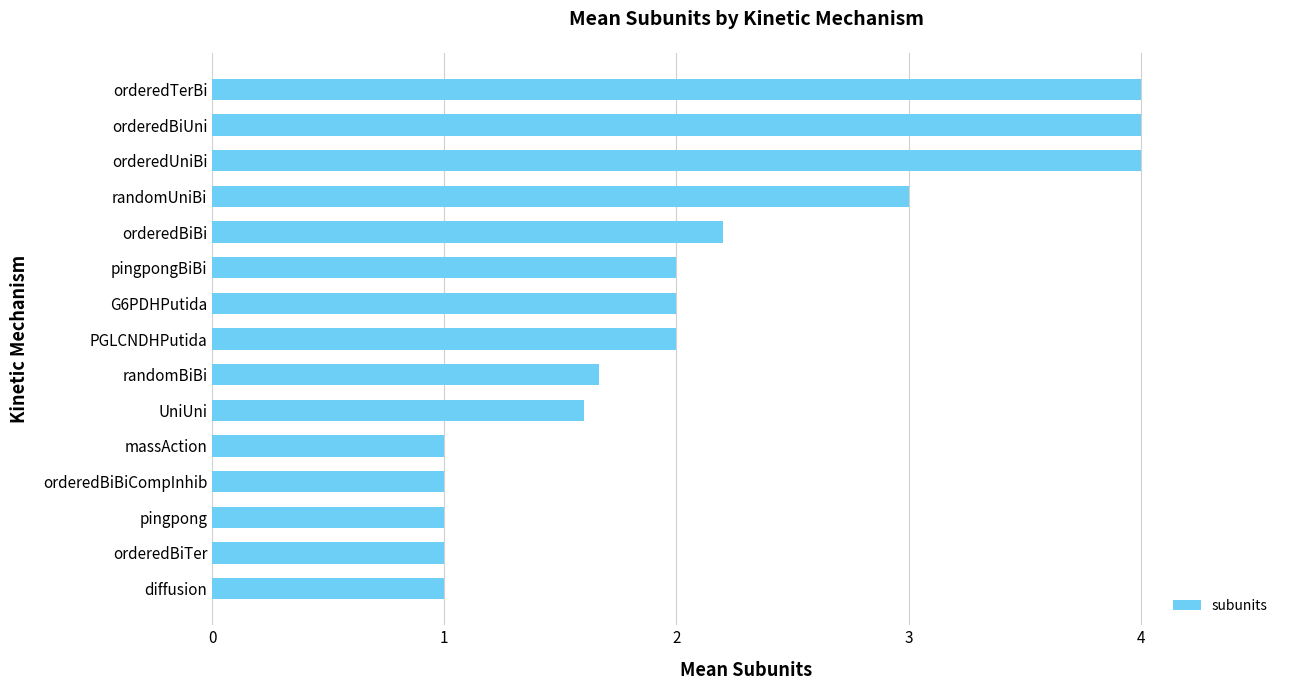

Reading bottom to top, what are all the values shown in this chart?

diffusion=1.0	orderedBiTer=1.0	pingpong=1.0	orderedBiBiCompInhib=1.0	massAction=1.0	UniUni=1.6	randomBiBi=1.7	PGLCNDHPutida=2.0	G6PDHPutida=2.0	pingpongBiBi=2.0	orderedBiBi=2.2	randomUniBi=3.0	orderedUniBi=4.0	orderedBiUni=4.0	orderedTerBi=4.0